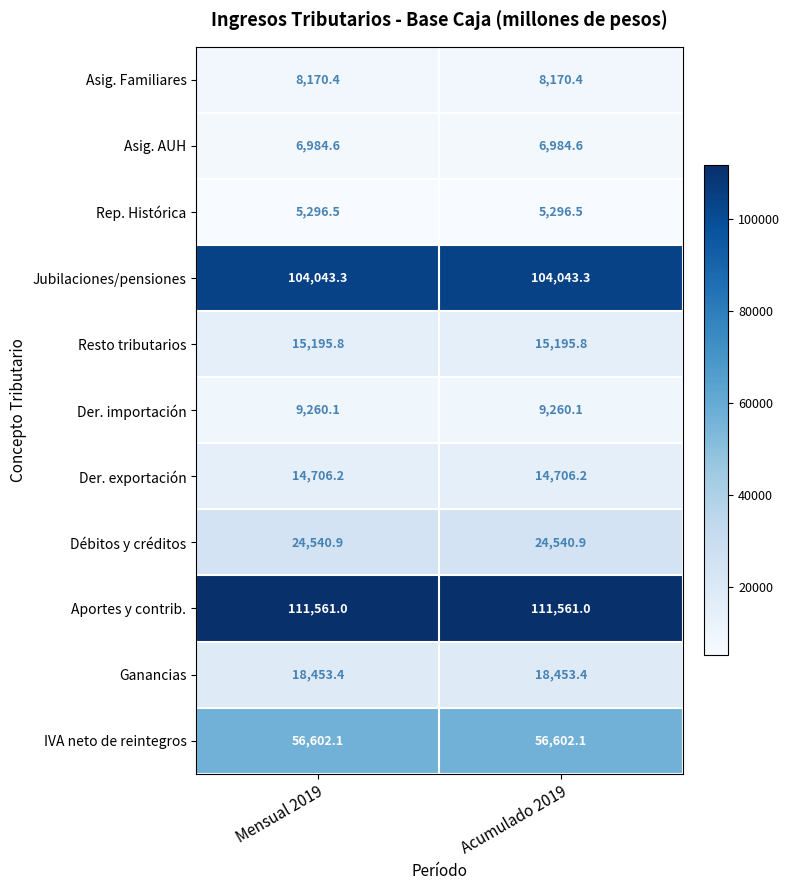

Reading left to right, transcribe all the data shown in this chart.

Asig. Familiares: Mensual 2019=8170.4	Acumulado 2019=8170.4
Asig. AUH: Mensual 2019=6984.6	Acumulado 2019=6984.6
Rep. Histórica: Mensual 2019=5296.5	Acumulado 2019=5296.5
Jubilaciones/pensiones: Mensual 2019=104043.3	Acumulado 2019=104043.3
Resto tributarios: Mensual 2019=15195.8	Acumulado 2019=15195.8
Der. importación: Mensual 2019=9260.1	Acumulado 2019=9260.1
Der. exportación: Mensual 2019=14706.2	Acumulado 2019=14706.2
Débitos y créditos: Mensual 2019=24540.9	Acumulado 2019=24540.9
Aportes y contrib.: Mensual 2019=111561.0	Acumulado 2019=111561.0
Ganancias: Mensual 2019=18453.4	Acumulado 2019=18453.4
IVA neto de reintegros: Mensual 2019=56602.1	Acumulado 2019=56602.1